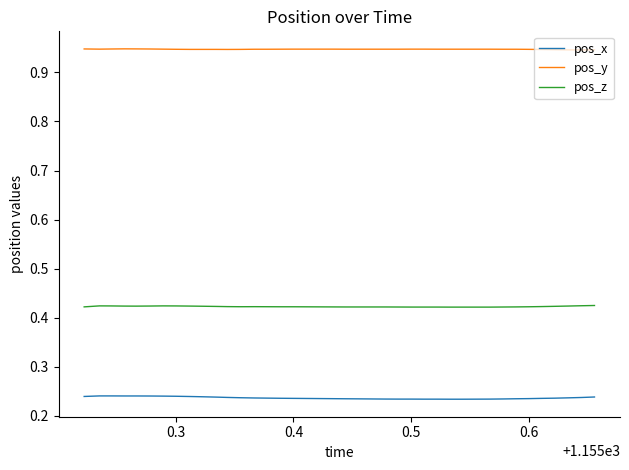

True or false: pos_x and pos_z intersect in this chart.

False